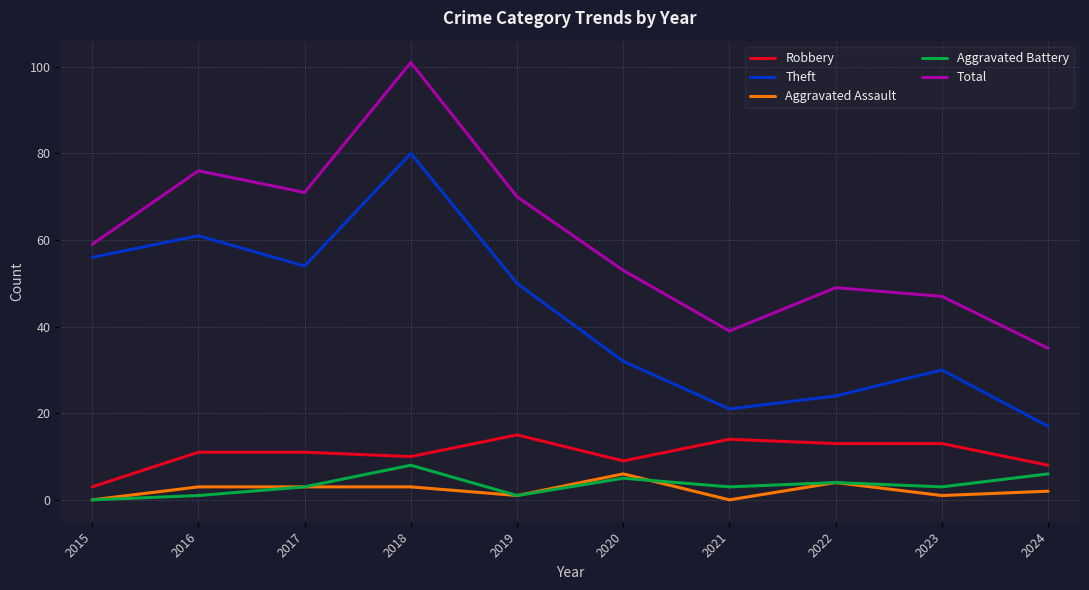

At which label does Robbery reach its minimum?

2015